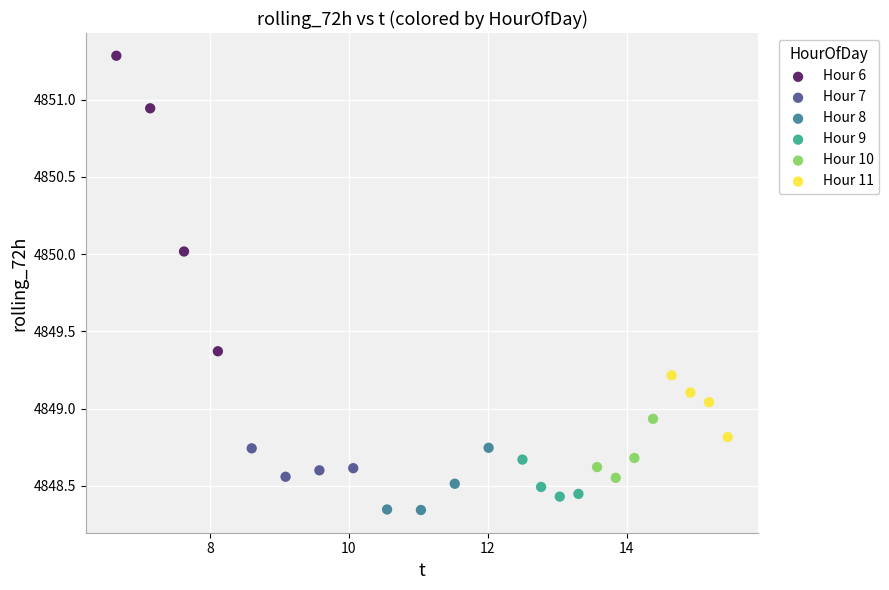

Which series has the largest Y range (max minus min)?

Hour 6